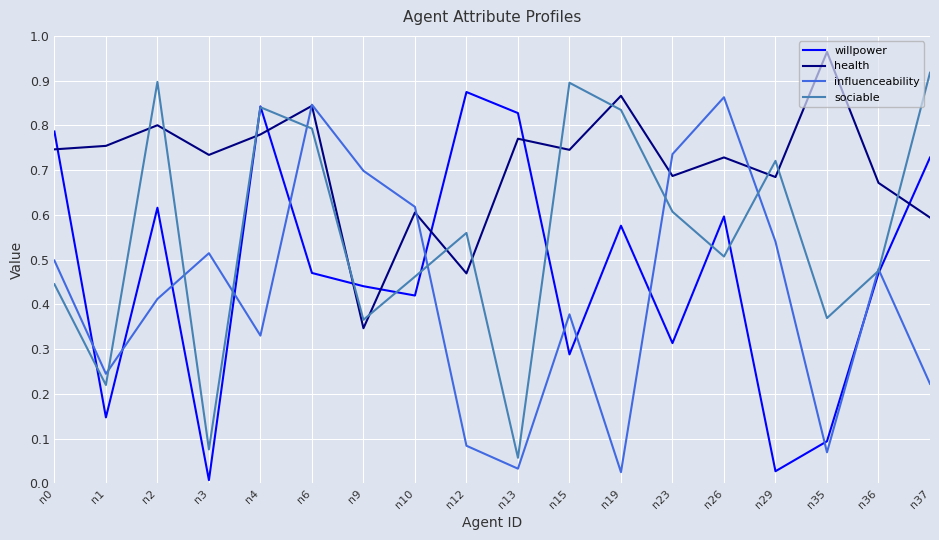

Is the value of health at n26 greater than the value of willpower at n6?

Yes